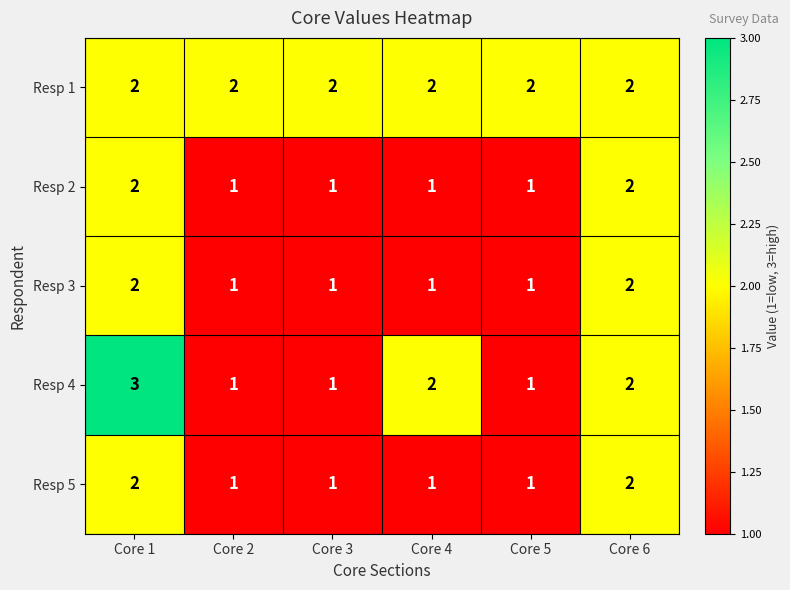

Which category has the highest value across all series?

Core 1